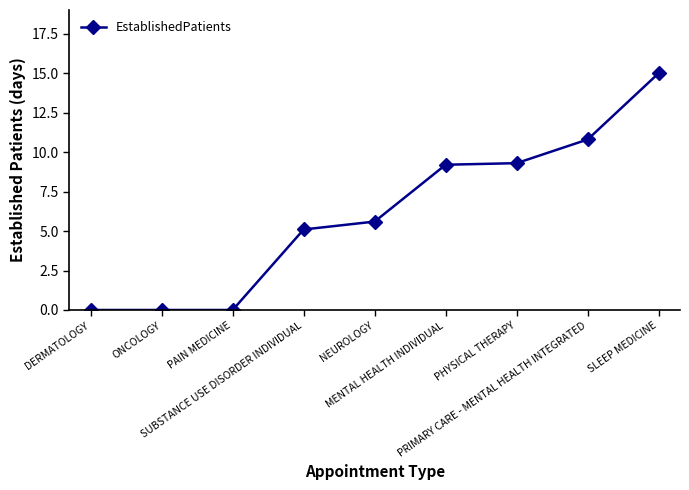

What position from the right is SUBSTANCE USE DISORDER INDIVIDUAL?

6